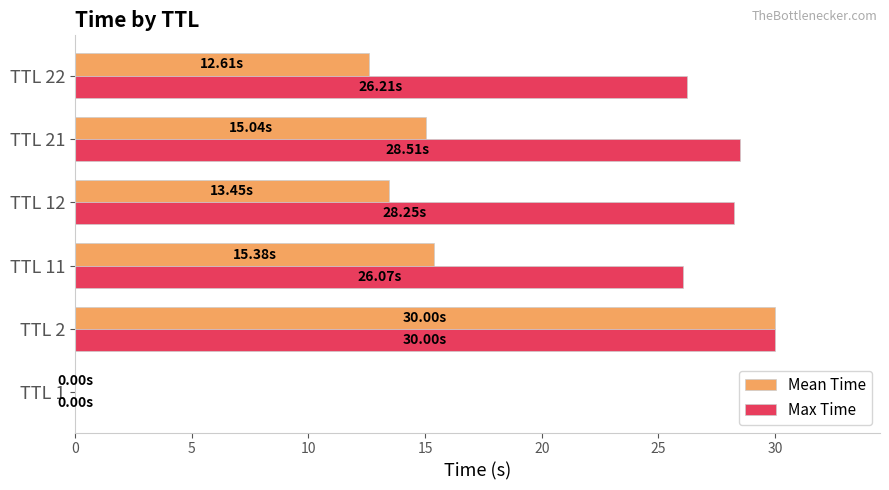

What is the sum of all Max Time values?

139.0